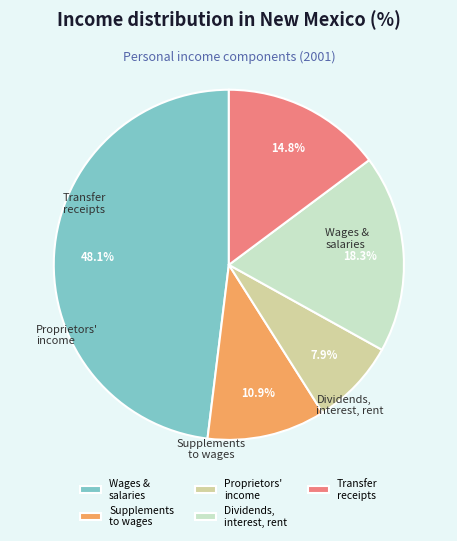

Which category has the biggest portion of the pie?

Wages and salaries